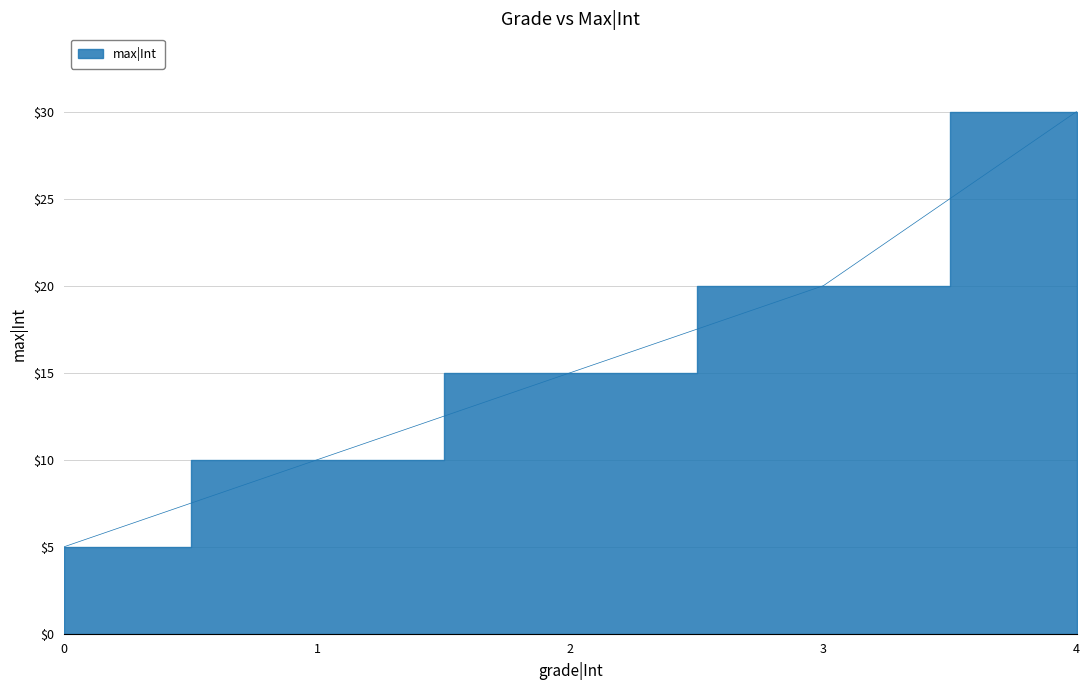

Which has a higher value, 3 or 4?

4